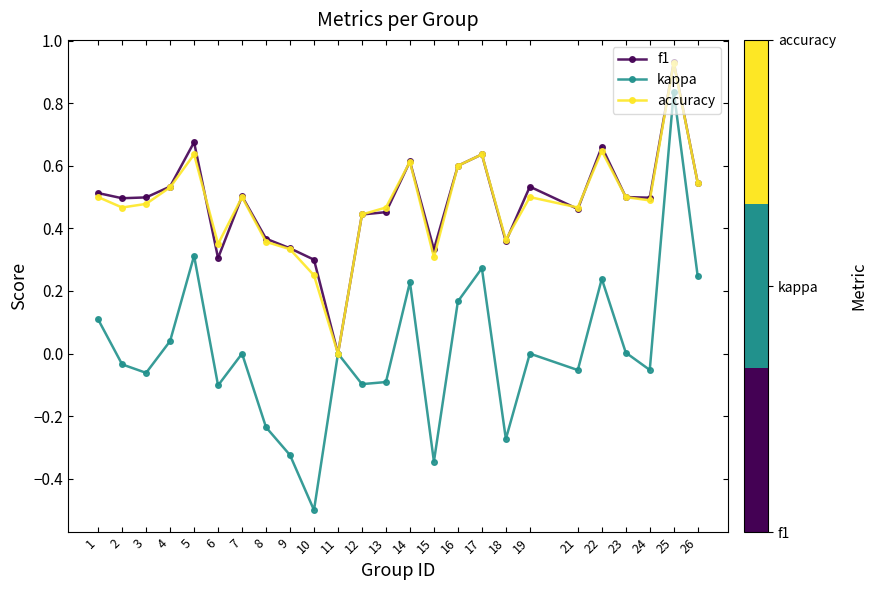

At which category is the sum across all series the highest?

25